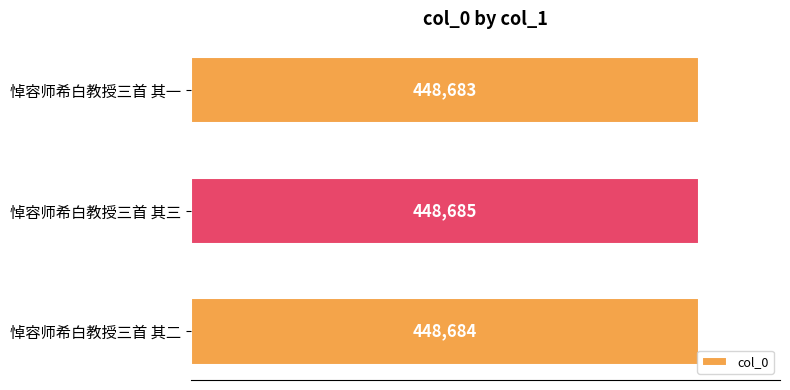

What is the minimum value shown in the chart?

448683